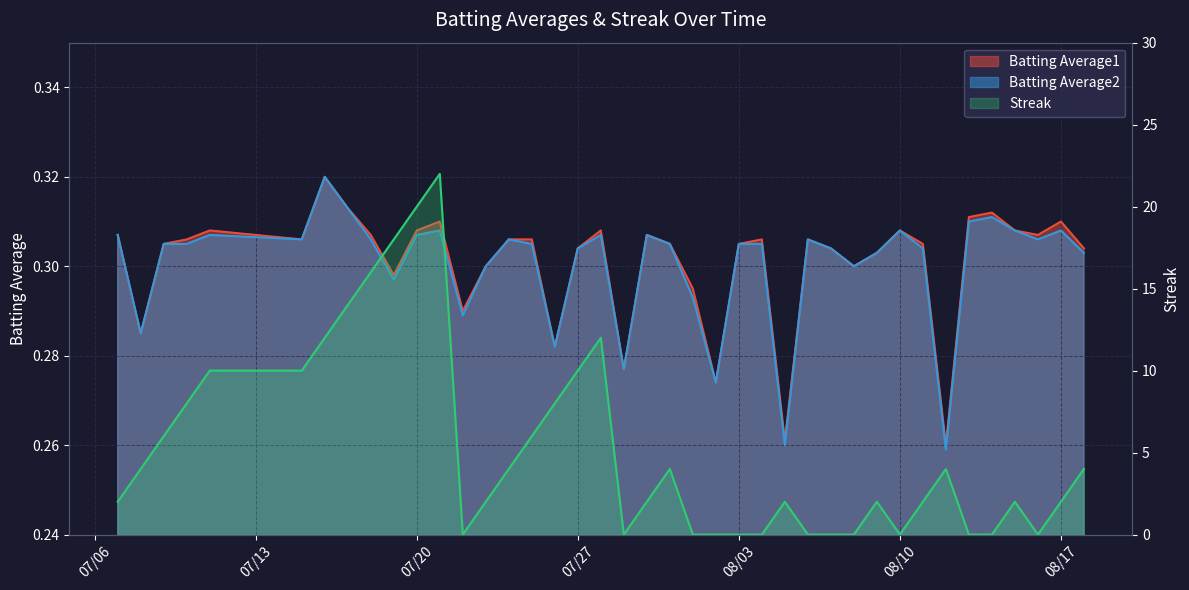

True or false: Batting Average1 has more than 1 interior local peaks.

True